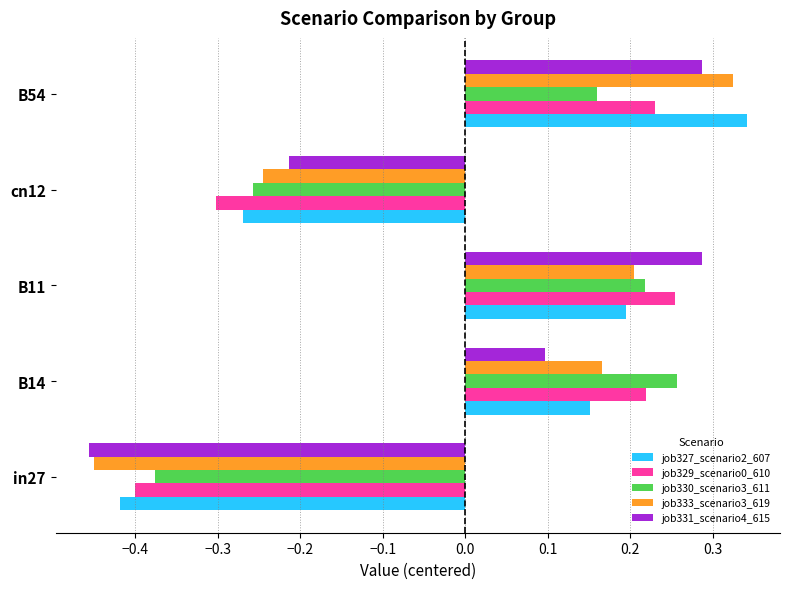

Count the job333_scenario3_619 values in the range 0 to 1.

3